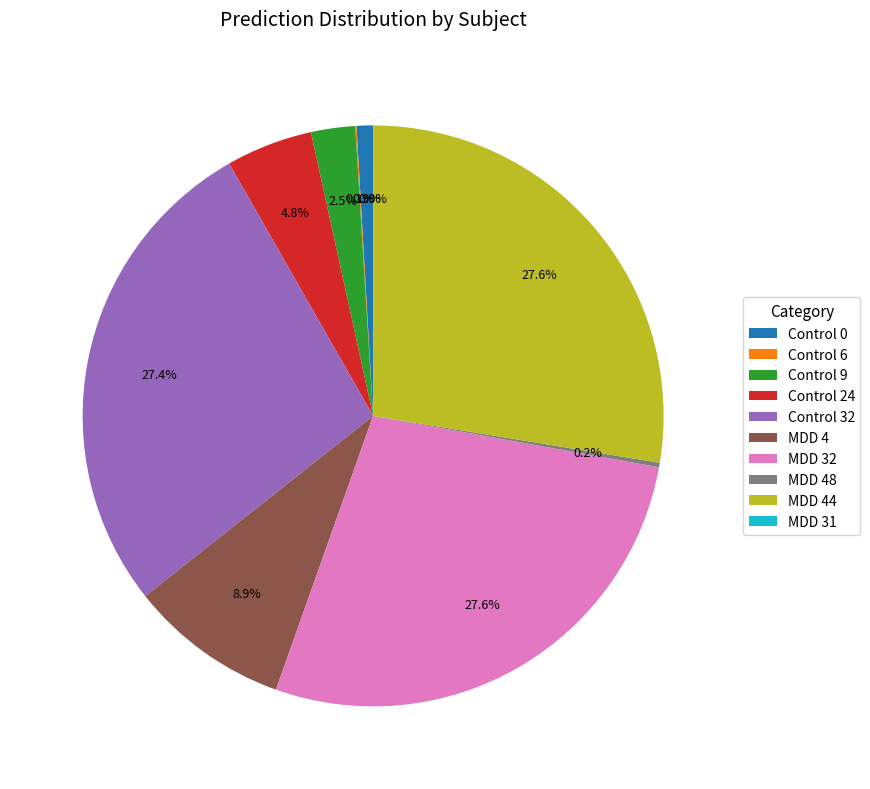

Does any single category account for the majority?

No